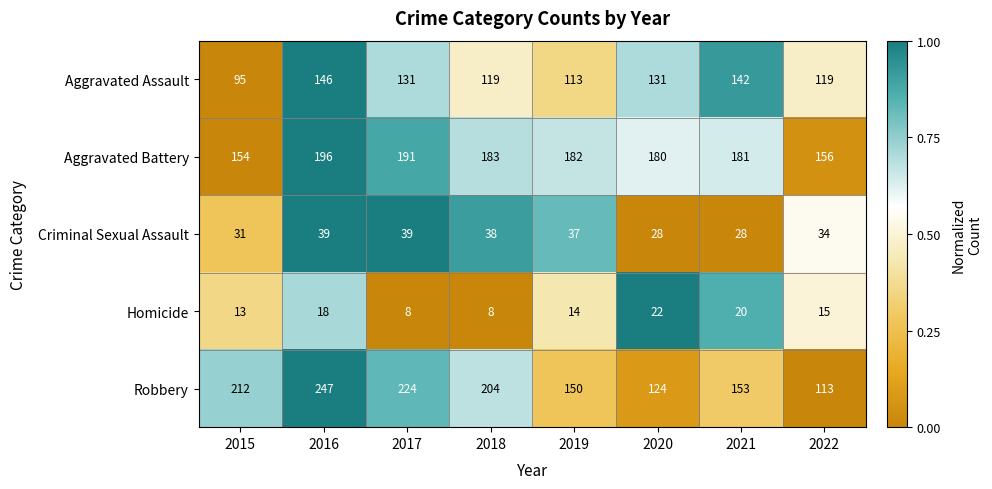

How many data points in Robbery are less than 204?

4